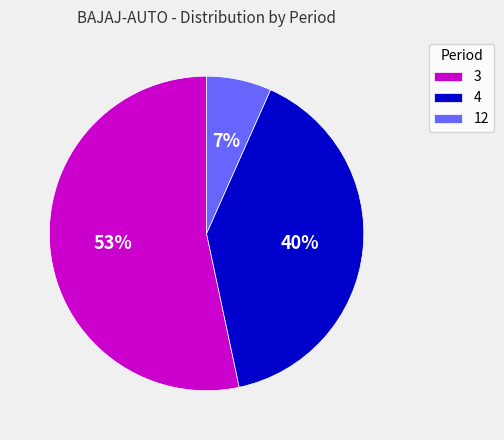

What is the largest slice in the pie chart?

3